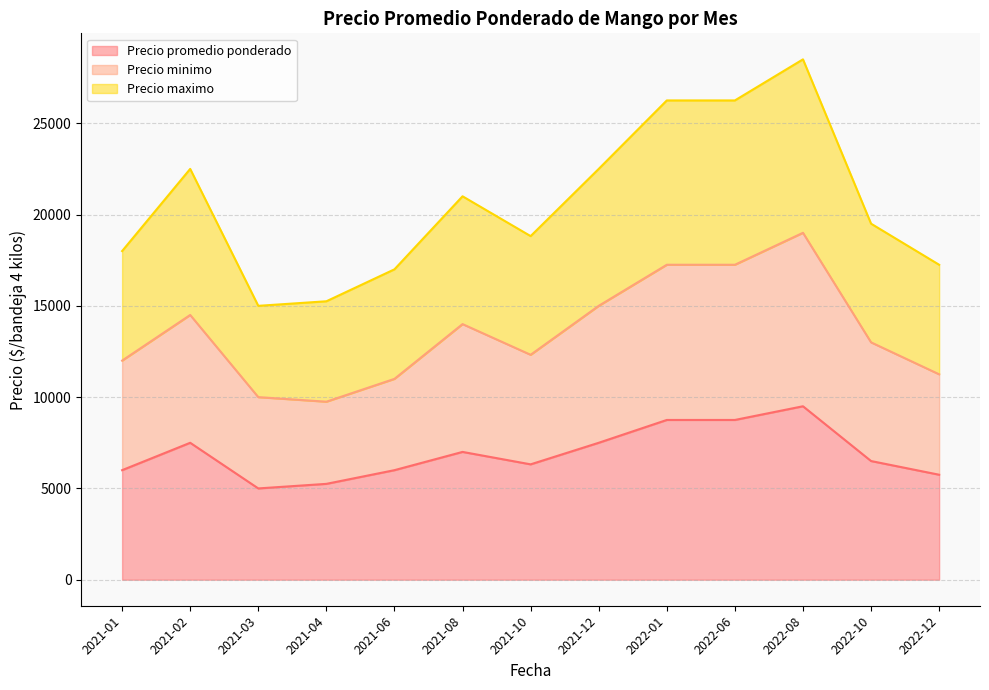

Reading left to right, list all the values displayed in this chart.

Precio promedio ponderado: 2021-01=6000	2021-02=7500	2021-03=5000	2021-04=5250	2021-06=6000	2021-08=7000	2021-10=6319	2021-12=7500	2022-01=8750	2022-06=8750	2022-08=9500	2022-10=6500	2022-12=5750
Precio minimo: 2021-01=12000	2021-02=14500	2021-03=10000	2021-04=9750	2021-06=11000	2021-08=14000	2021-10=12319	2021-12=15000	2022-01=17250	2022-06=17250	2022-08=19000	2022-10=13000	2022-12=11250
Precio maximo: 2021-01=18000	2021-02=22500	2021-03=15000	2021-04=15250	2021-06=17000	2021-08=21000	2021-10=18819	2021-12=22500	2022-01=26250	2022-06=26250	2022-08=28500	2022-10=19500	2022-12=17250